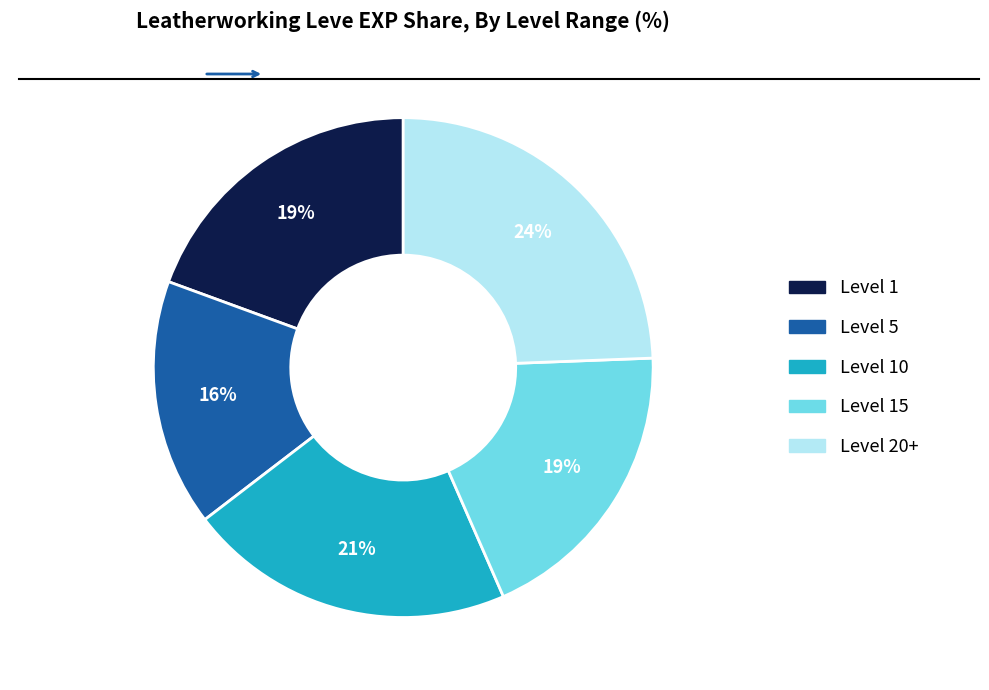

Is there any slice that represents more than half of the pie?

No